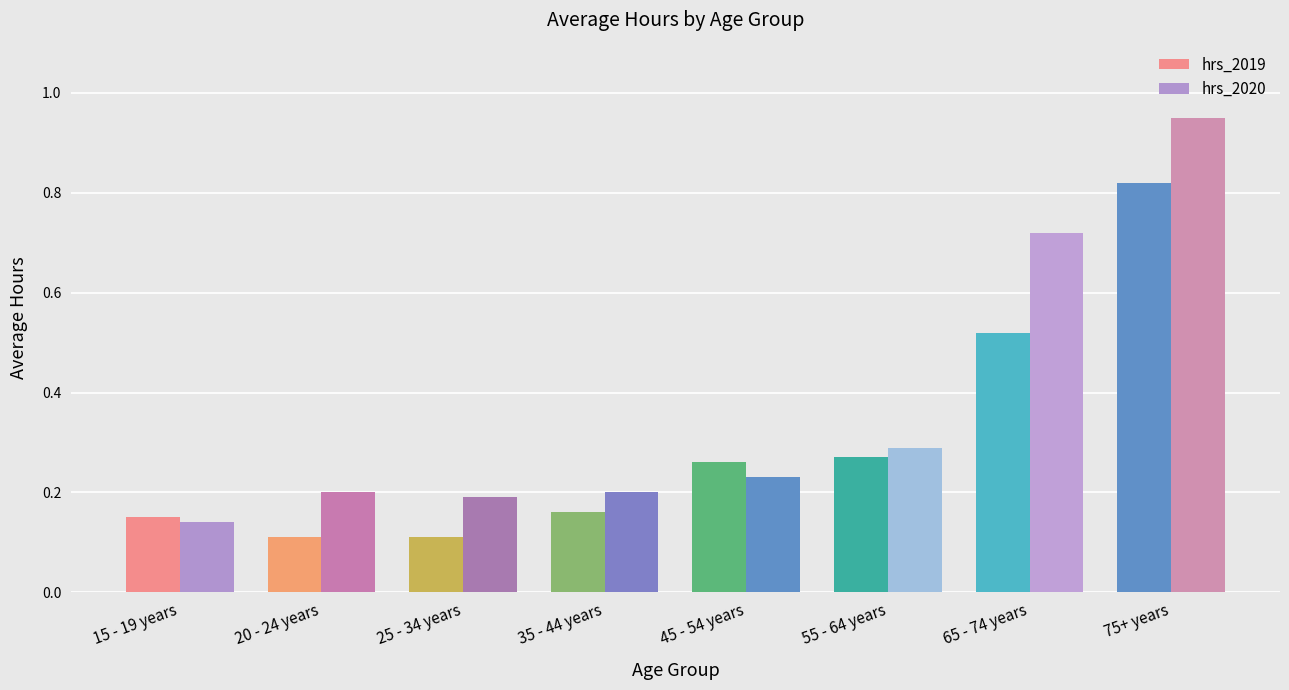

How many categories are shown in the chart?

8